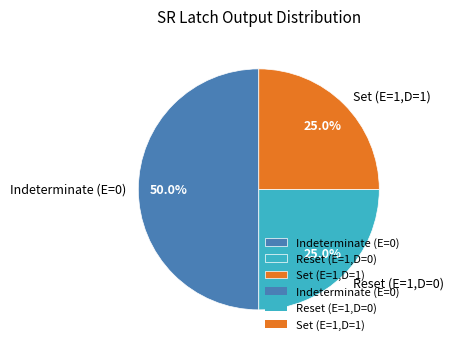

Is the sum of Set (E=1,D=1) and Indeterminate (E=0) greater than half?

Yes